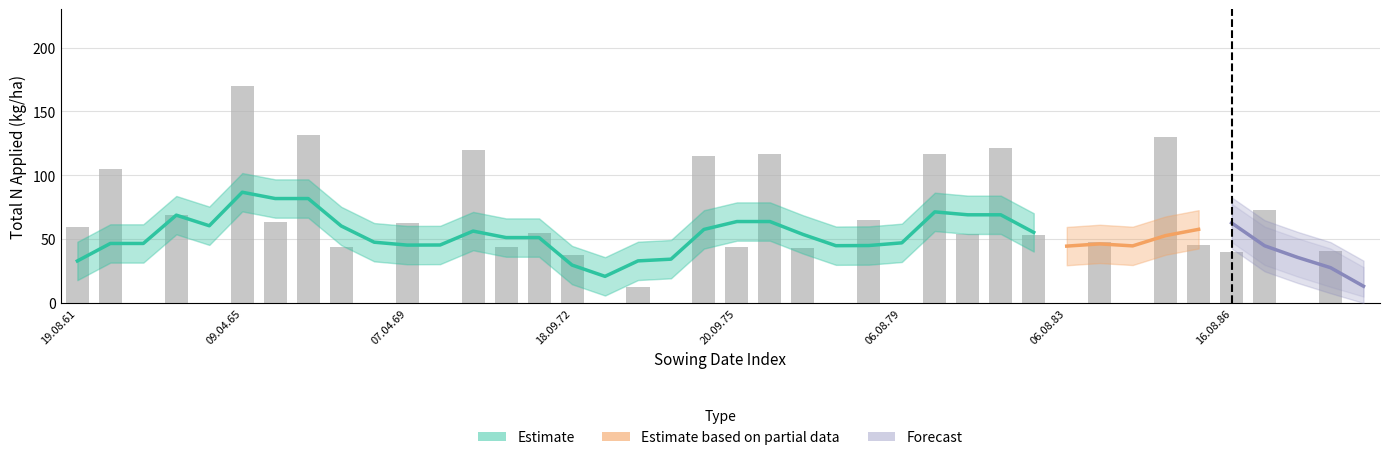

Where does the N2 series first go above 43?

19.08.61